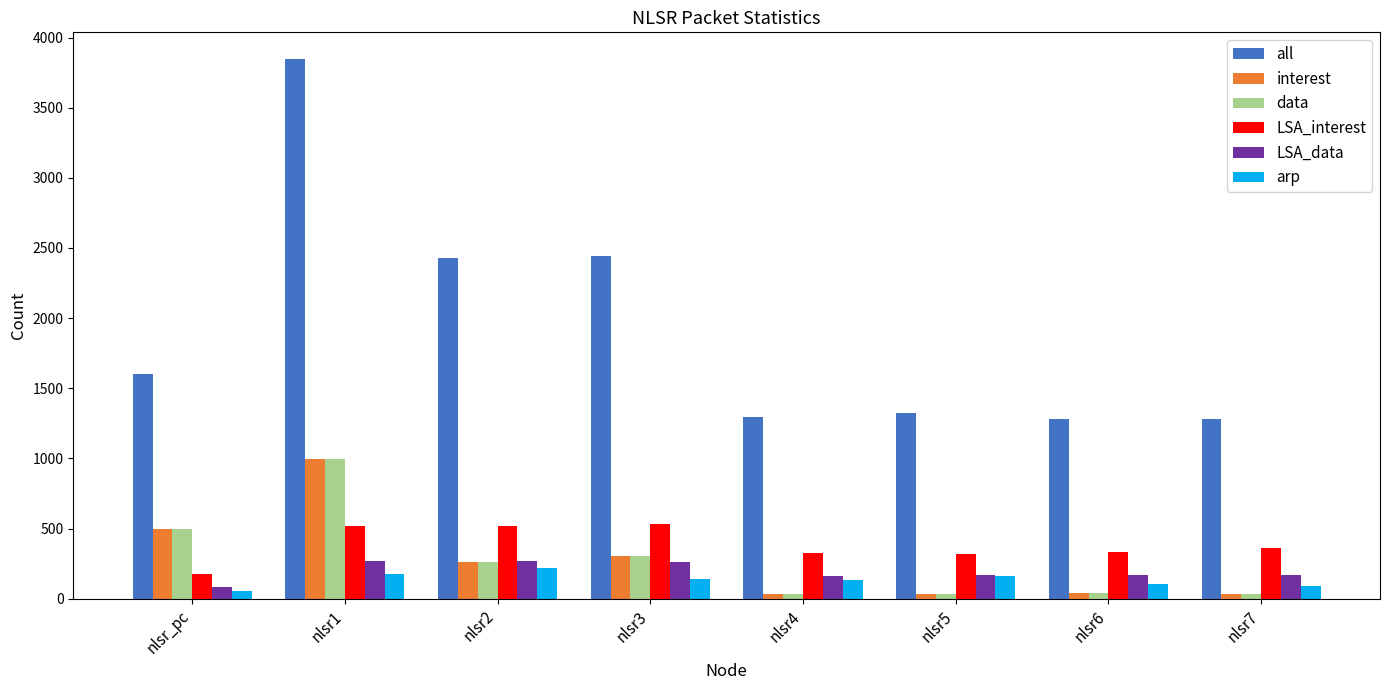

Is the value of arp at nlsr1 greater than the value of LSA_interest at nlsr6?

No